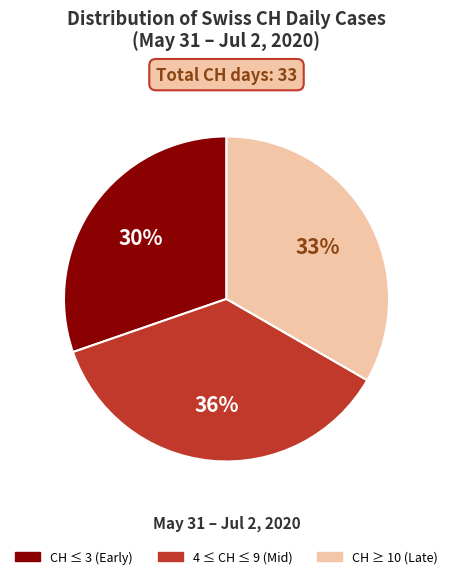

Does any single category account for the majority?

No